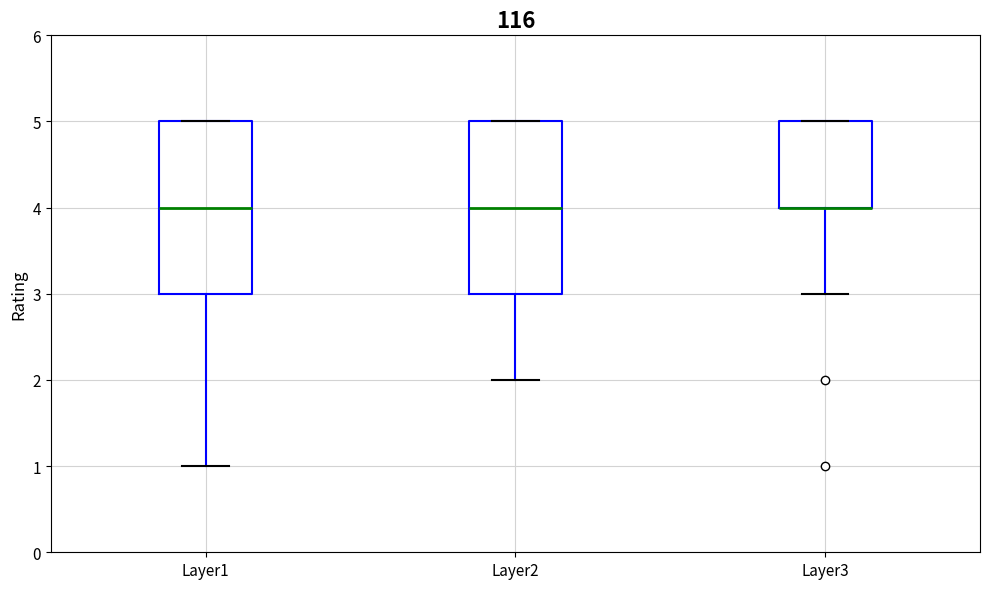

Reading left to right, read every box against the y-axis: the position of its median line, the range the box covers, and the ends of its whiskers. The values are not printed on the chart, so give them approximately, as read against the axis.

Layer1: median 4, box 3 to 5, whiskers 1 to 5
Layer2: median 4, box 3 to 5, whiskers 2 to 5
Layer3: median 4 (drawn on the box's lower edge), box 4 to 5, whiskers 3 to 5